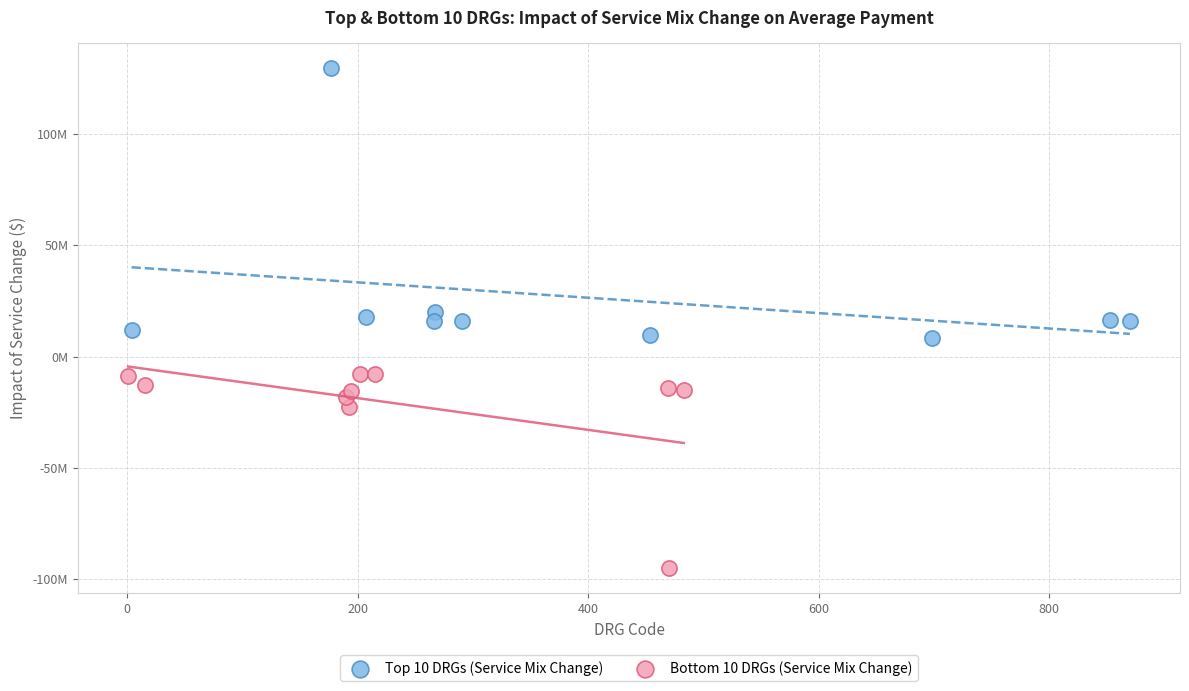

What are all the series names shown in the legend?

Top 10 DRGs (Service Mix Change), Bottom 10 DRGs (Service Mix Change)